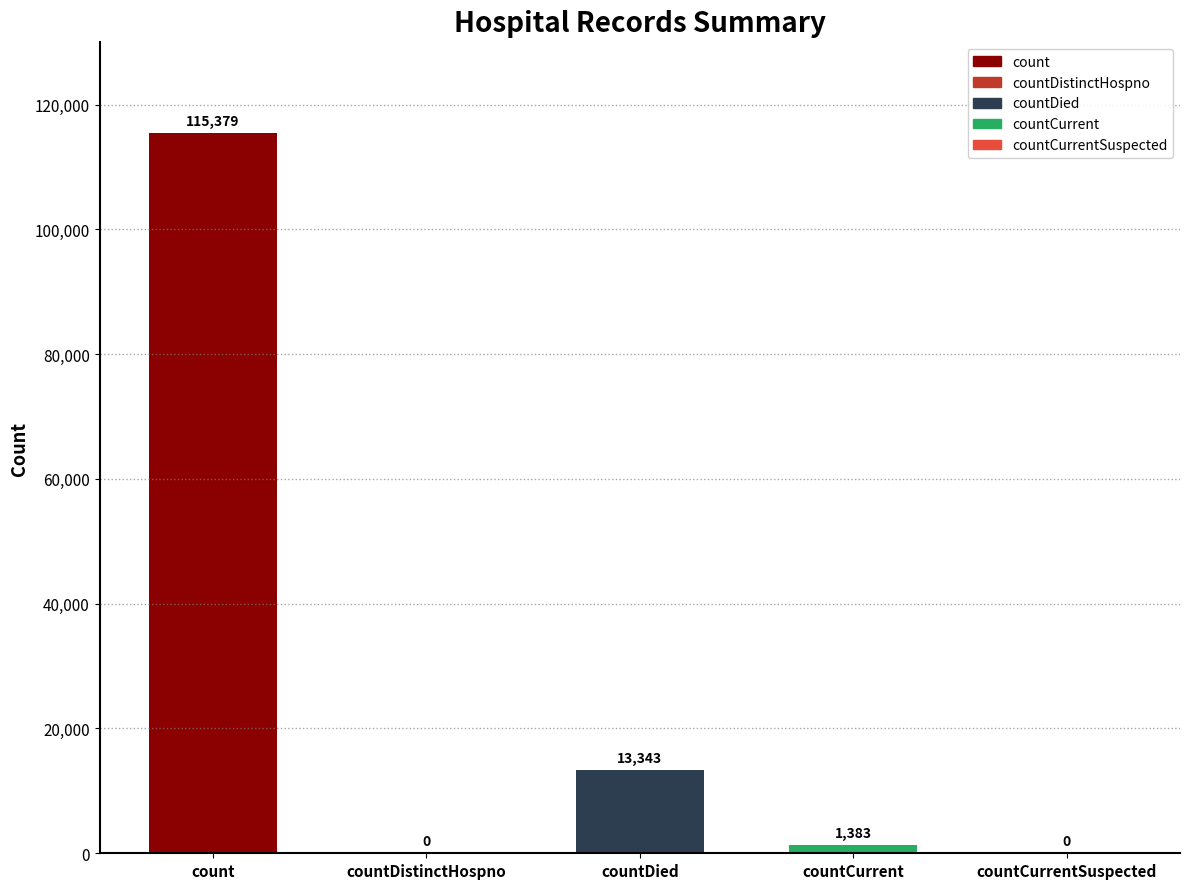

How many values are above zero?

3